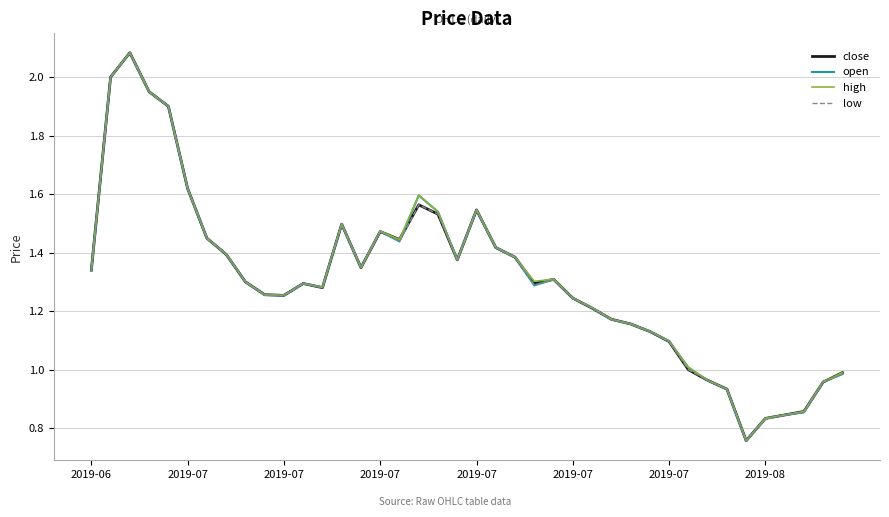

What is the sum of all low values?

52.4